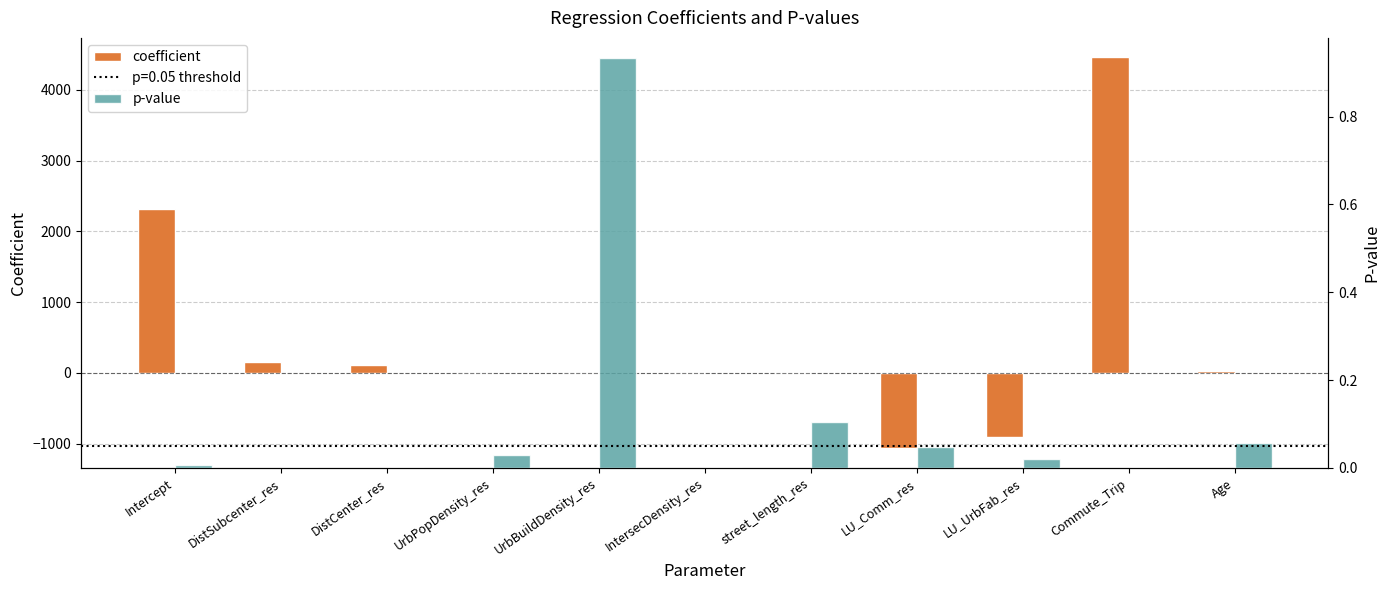

What is the difference between the coefficient values at Commute_Trip and UrbBuildDensity_res?

4456.7